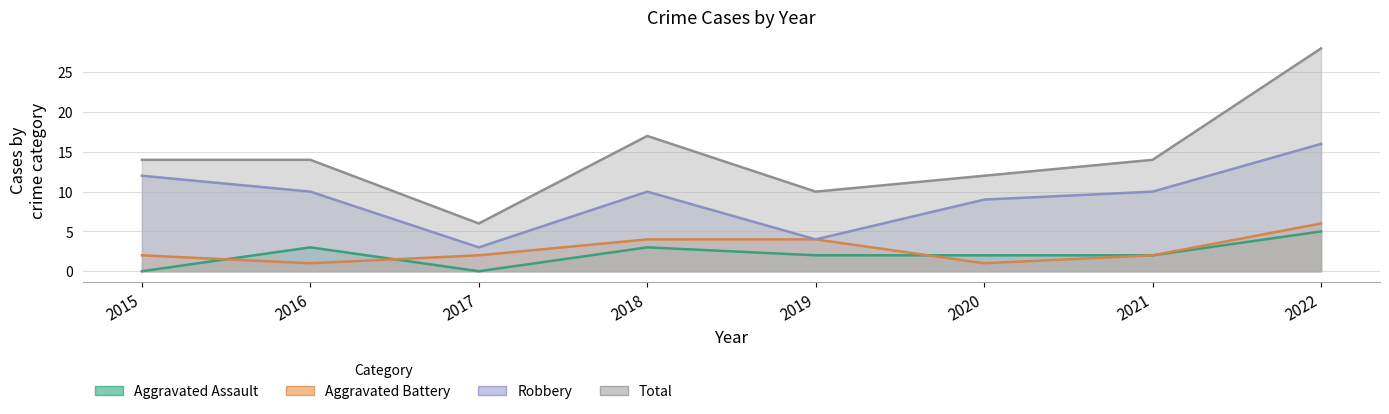

What is the highest value of the Robbery series?

16